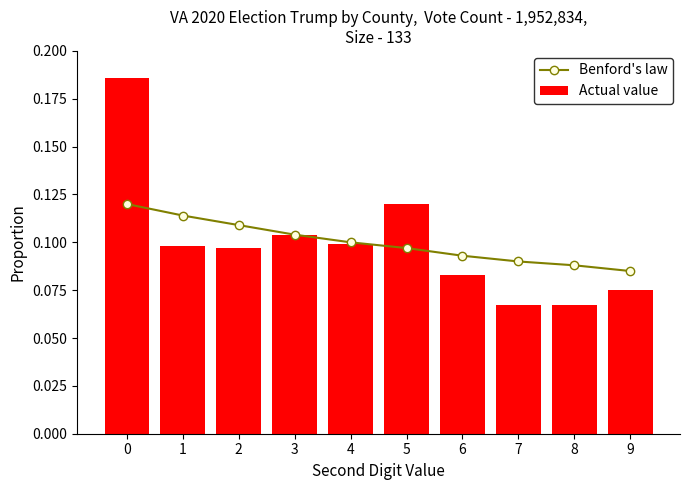

Between 1 and 5, which series saw the biggest shift?

Actual value